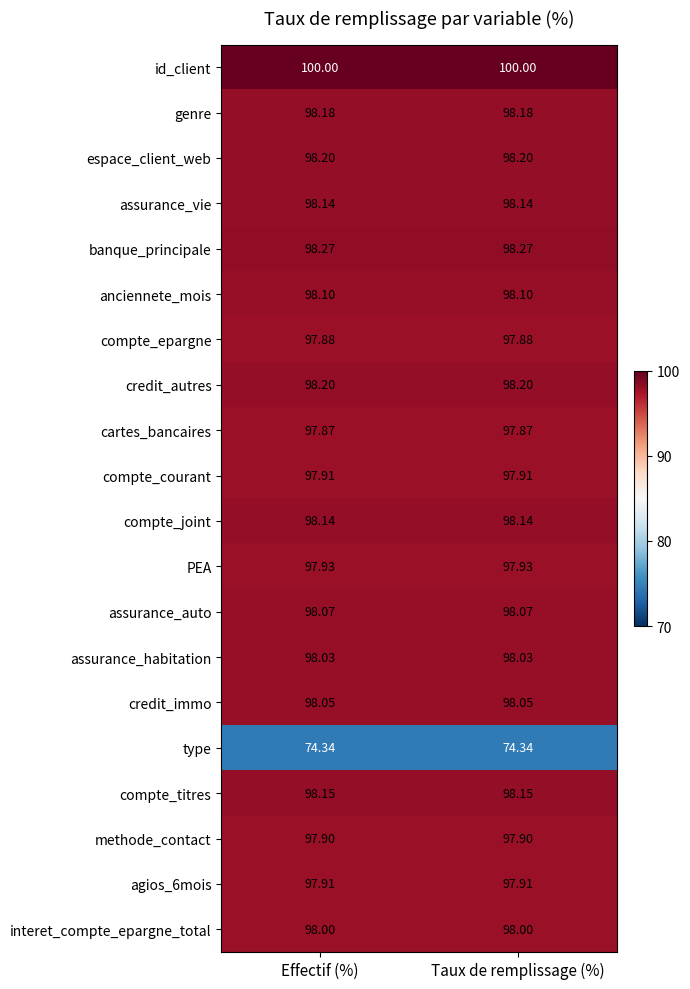

Which series has the largest total across all categories?

id_client